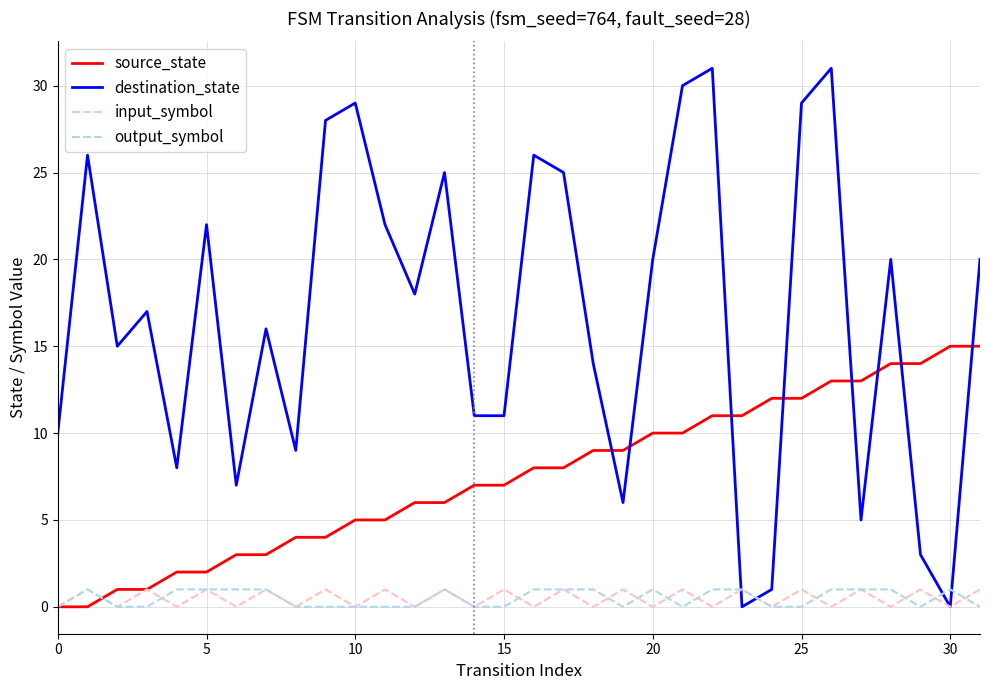

Which series has the widest spread of values?

destination_state